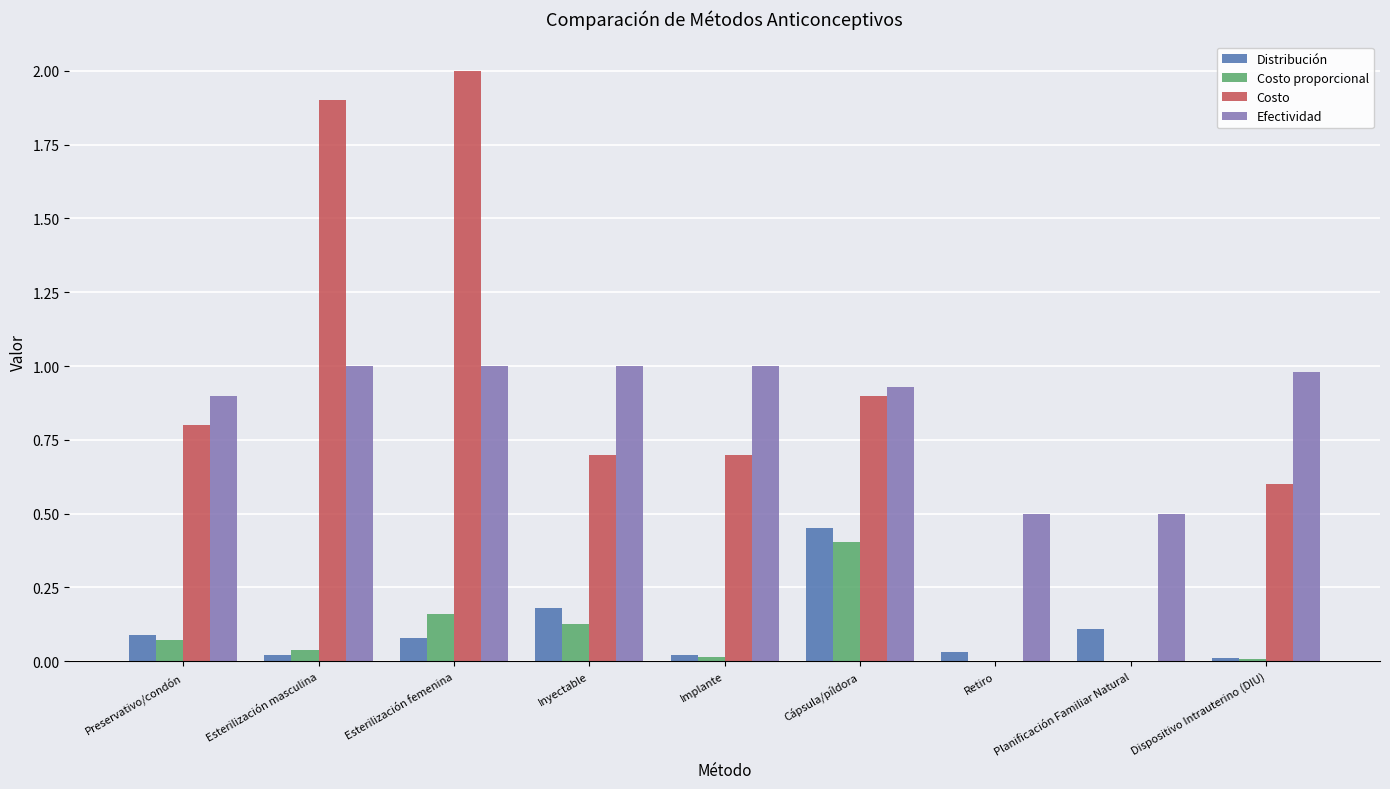

What is the total value across all series at Planificación Familiar Natural?

0.6